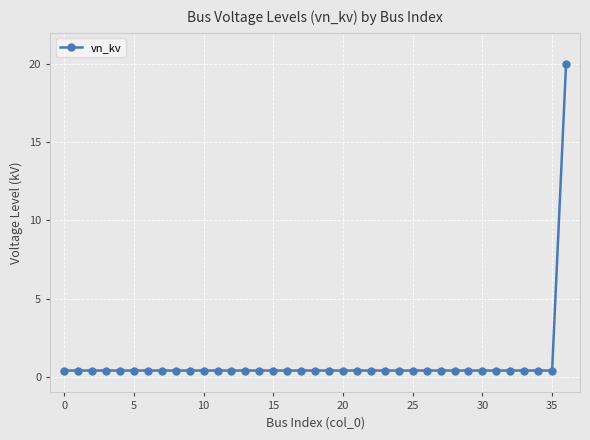

What is the difference between the maximum and minimum values?

19.6